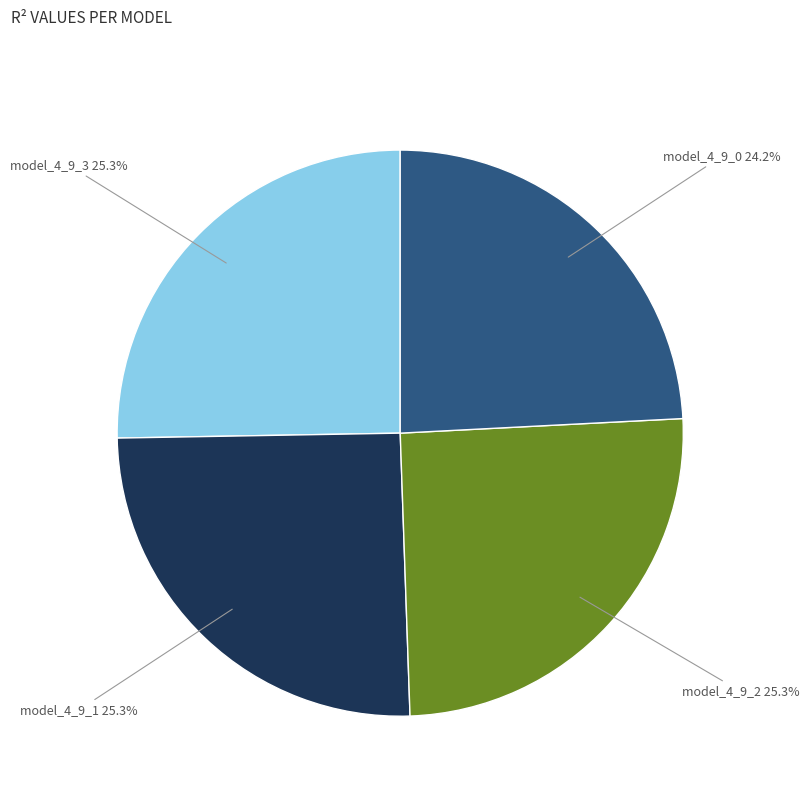

To the nearest percent, what is the difference between the model_4_9_0 and model_4_9_1 slice percentages?

1%